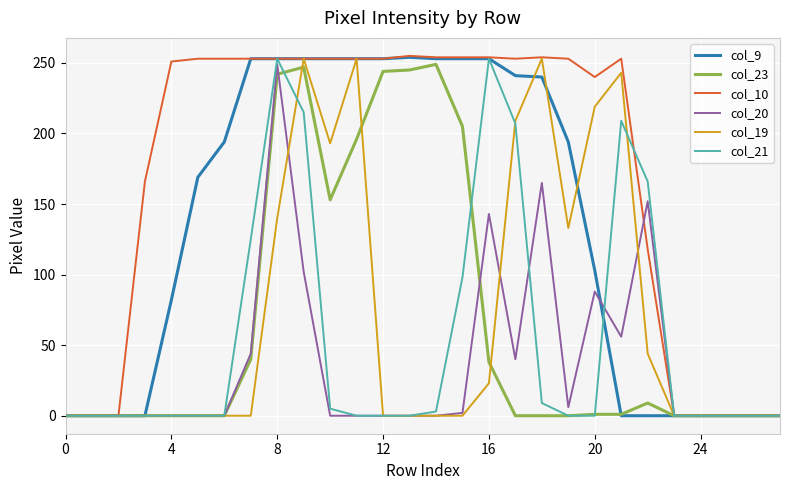

What is the sum of all col_23 values?

1870